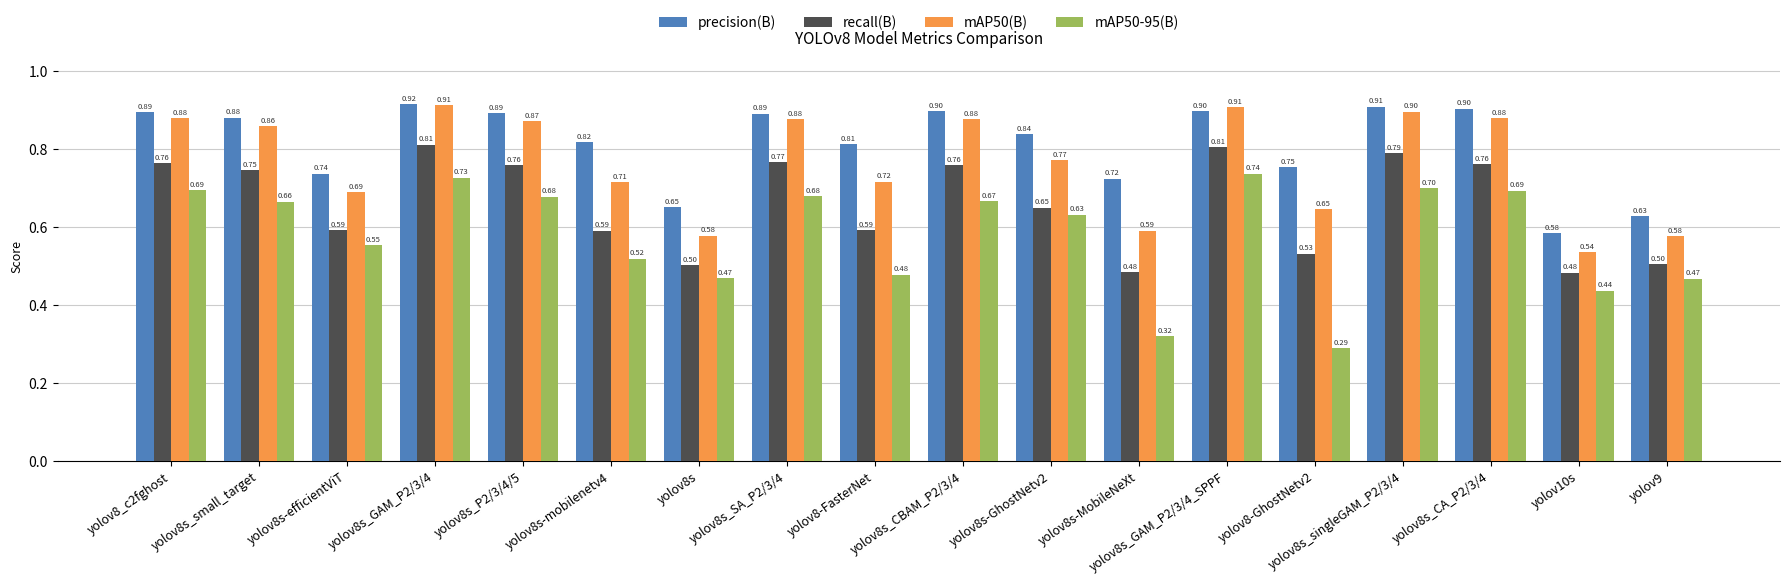

At which category is the sum across all series the highest?

yolov8s_GAM_P2/3/4